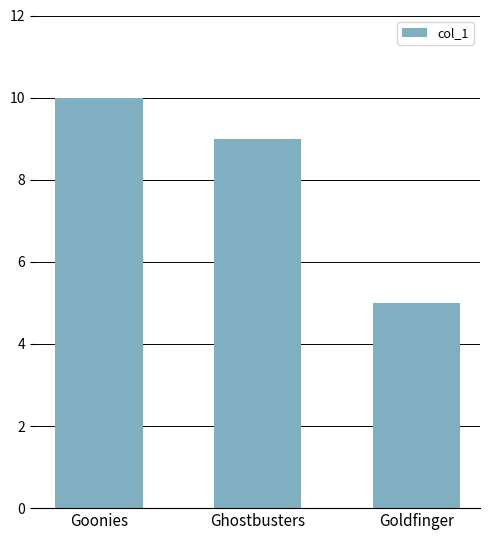

Count the values in the range 5 to 10.

3